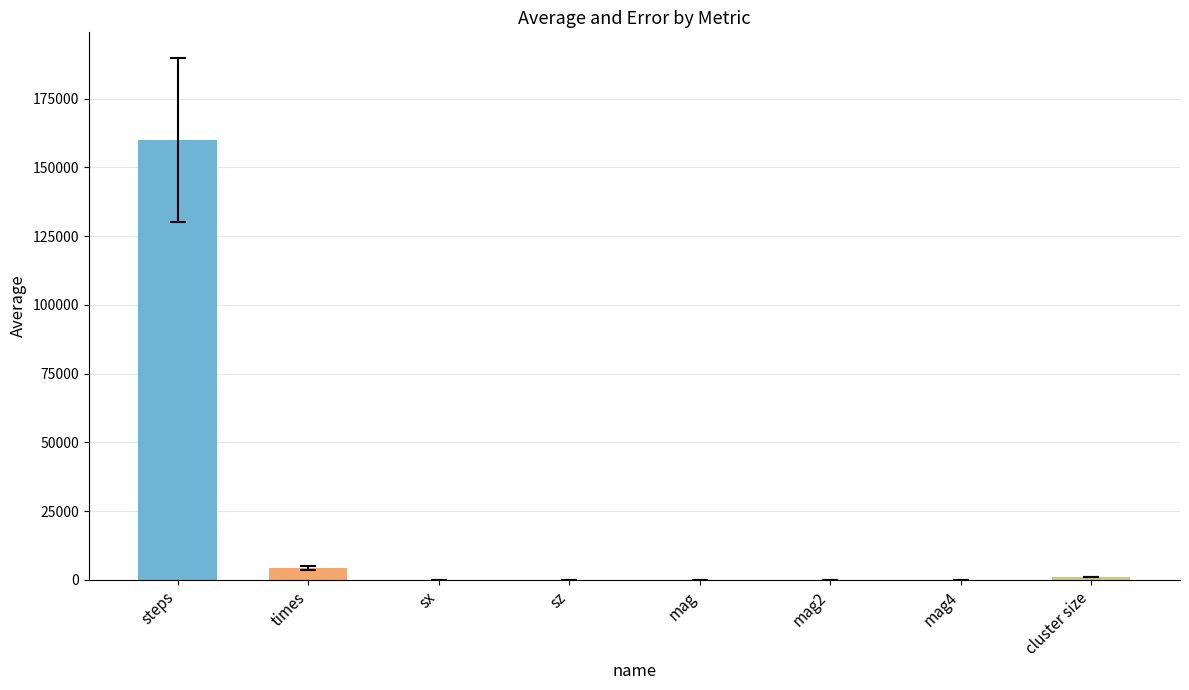

Which has a higher value, mag or times?

times